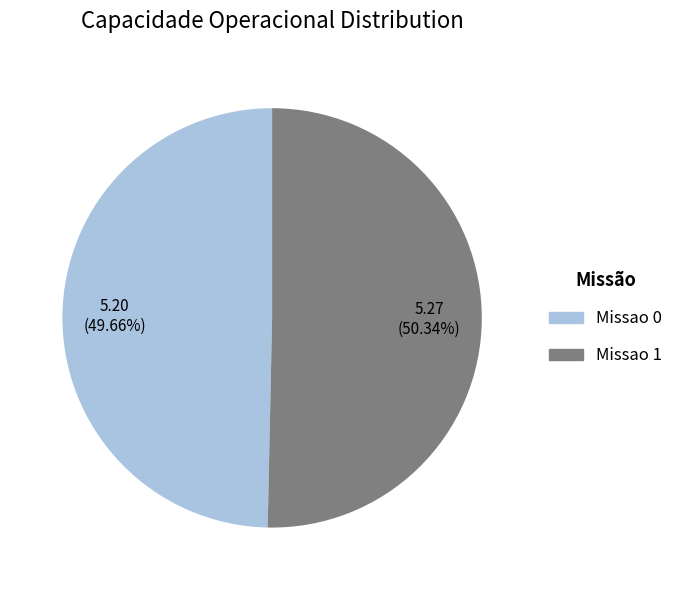

What percentage is NOT represented by Missao 0?

50.3%